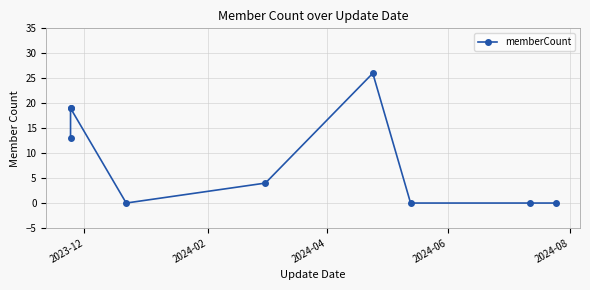

True or false: the data shows 30 at 2024-02.

False